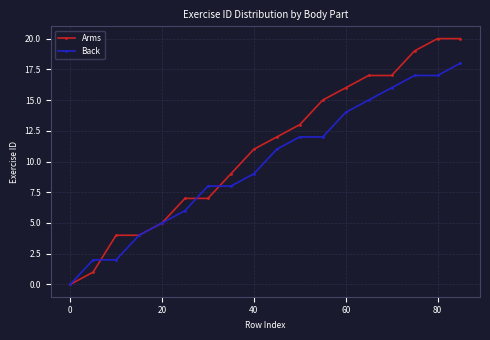

Rank the series by their average value, from lowest to highest.

Back, Arms